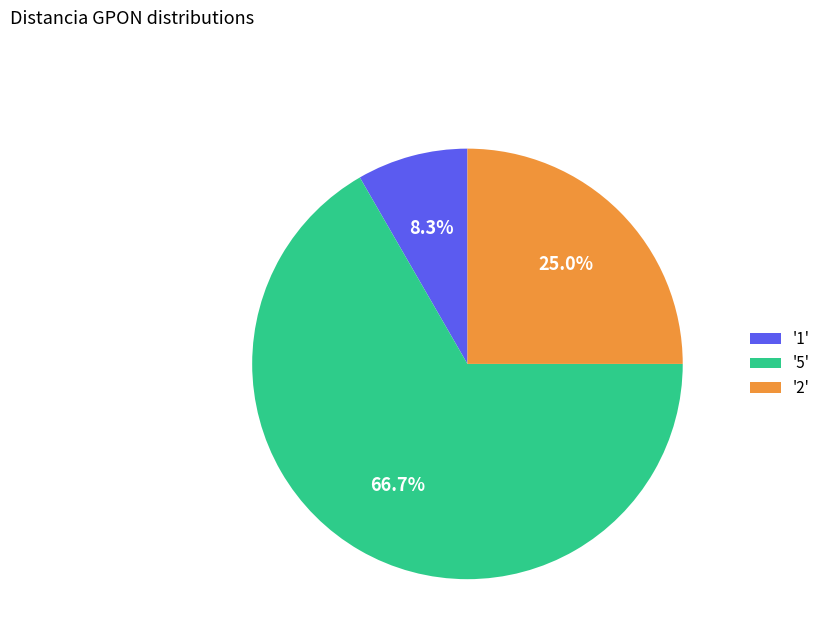

How many slices are in this pie chart?

3